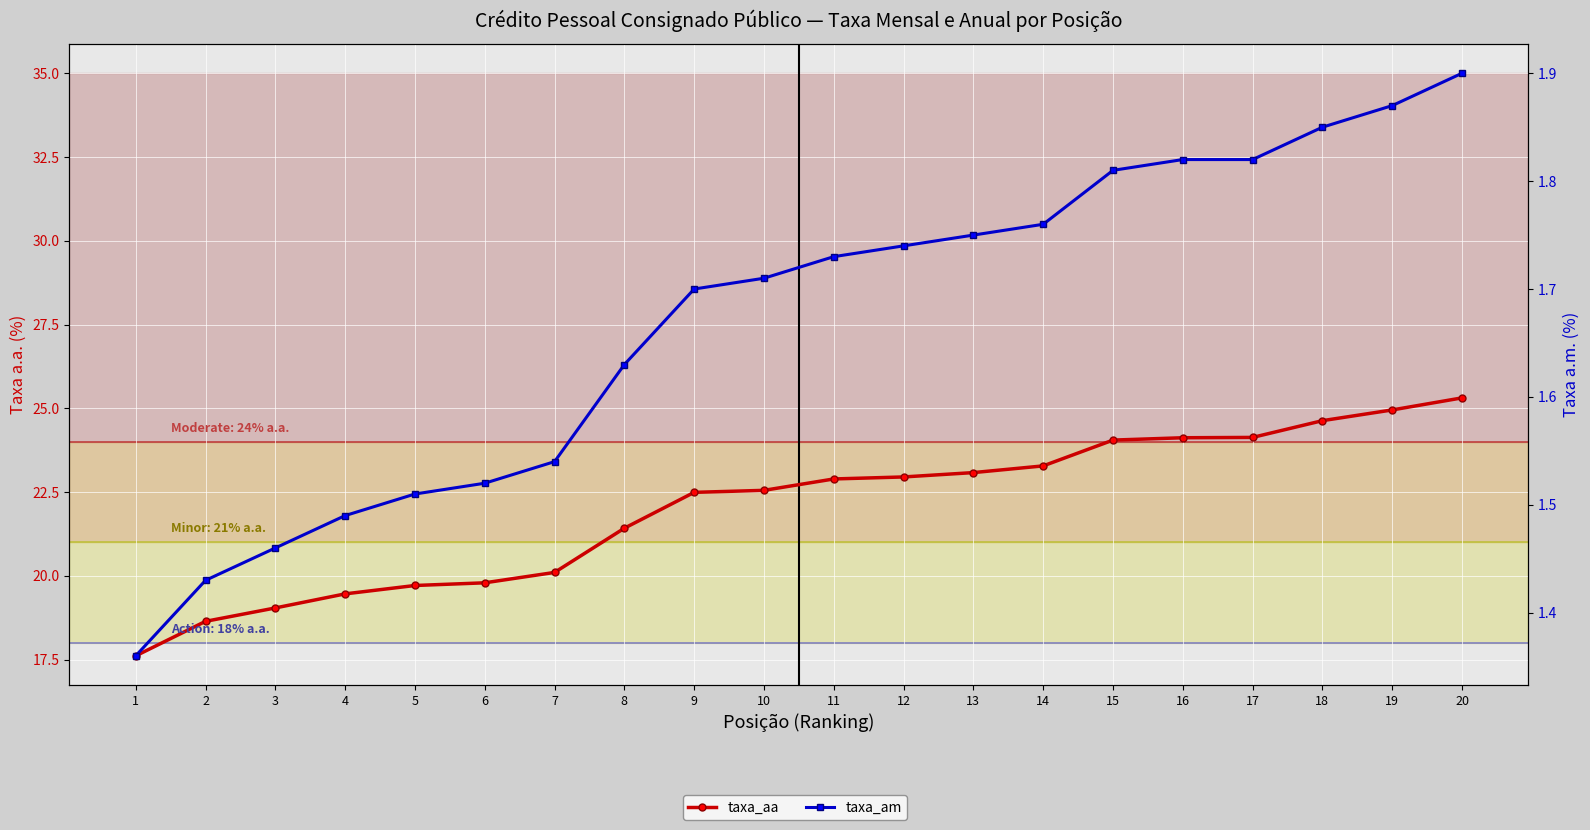

What is the difference between the maximum and minimum values in the taxa_aa series?

7.7